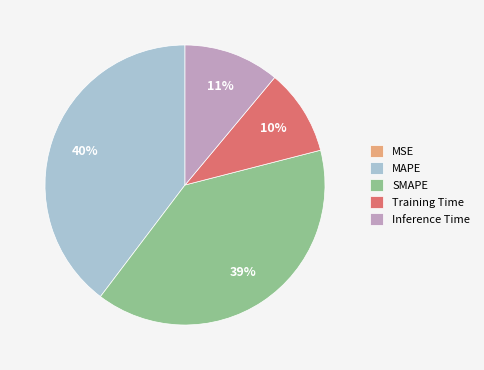

Is the sum of SMAPE and MAPE greater than half?

Yes